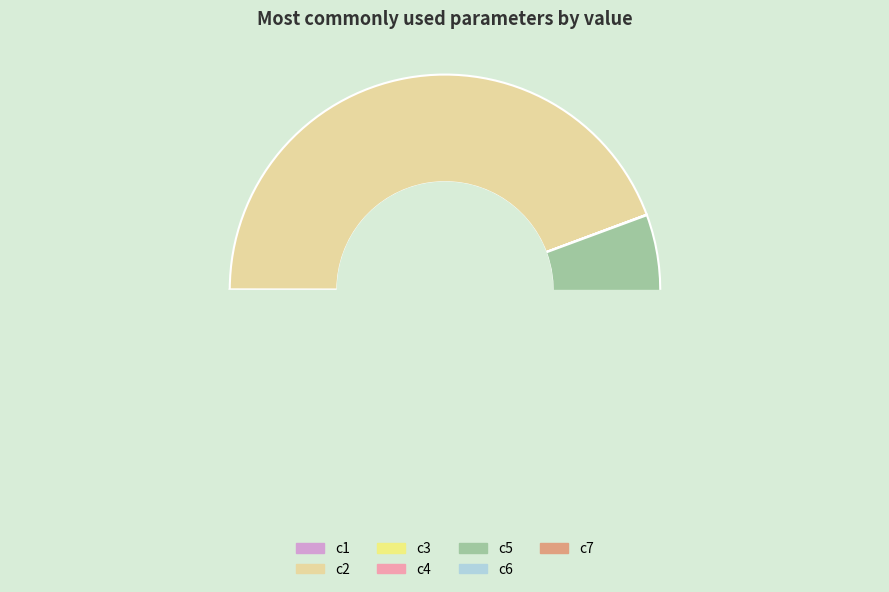

Count the number of slices in the pie.

7